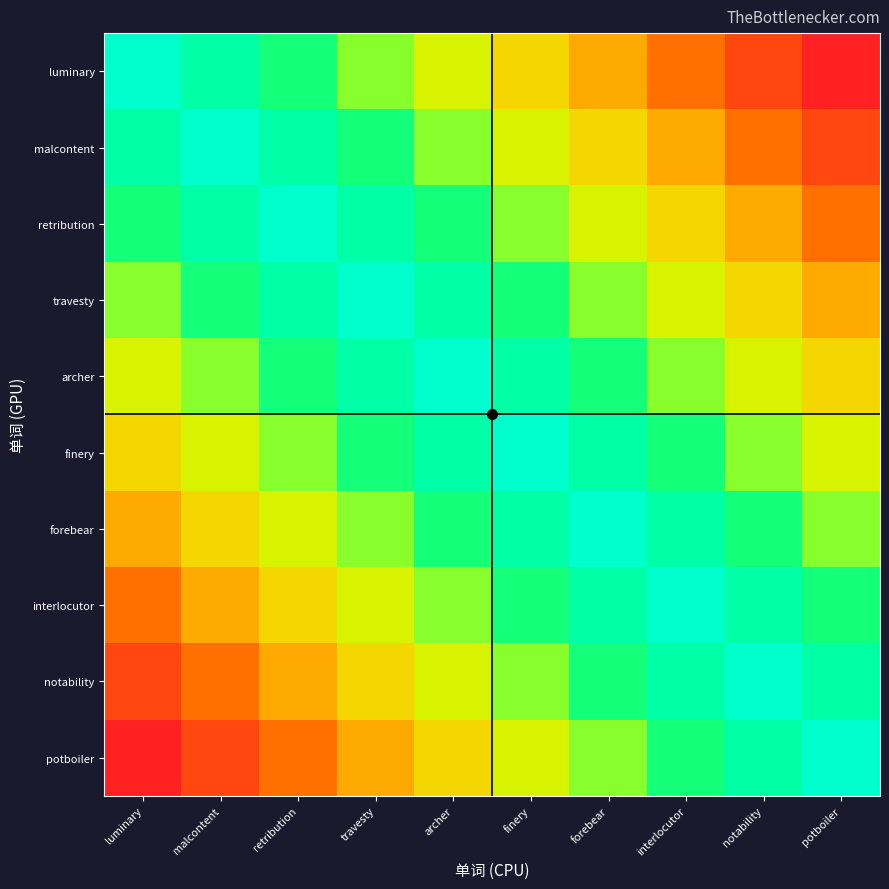

Which label corresponds to the smallest value in the chart?

potboiler